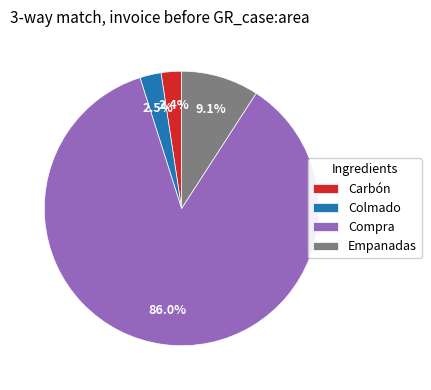

Does Compra account for over 50% of the chart?

Yes